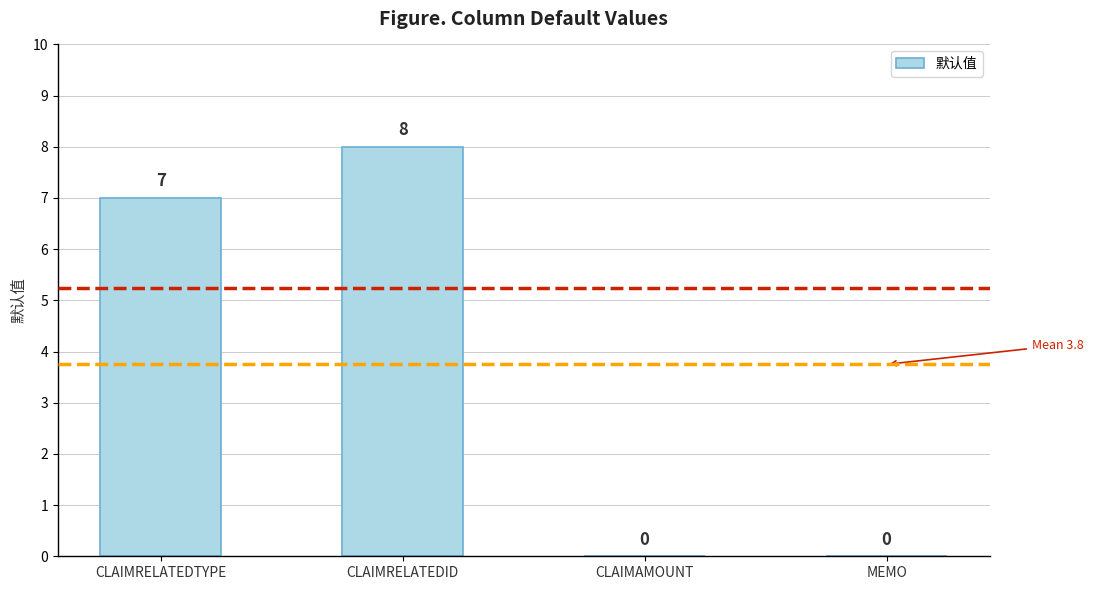

What is the maximum value shown in the chart?

8